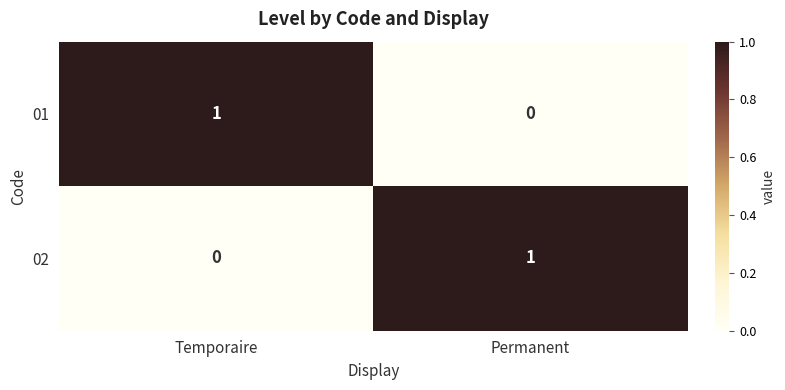

True or false: 02 has a value of 1 at Permanent.

True